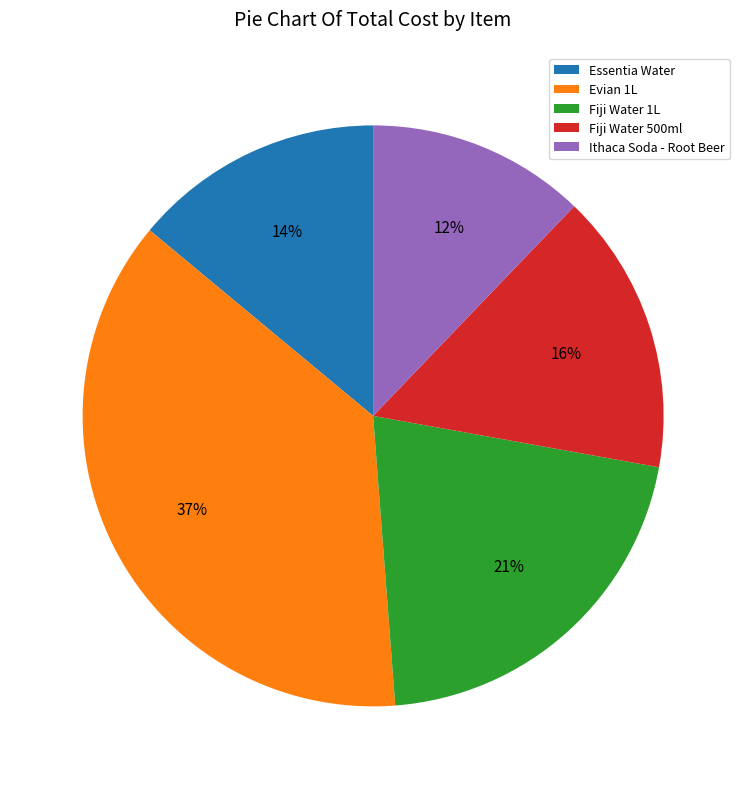

To the nearest percent, what portion does Fiji Water 1L represent?

21%